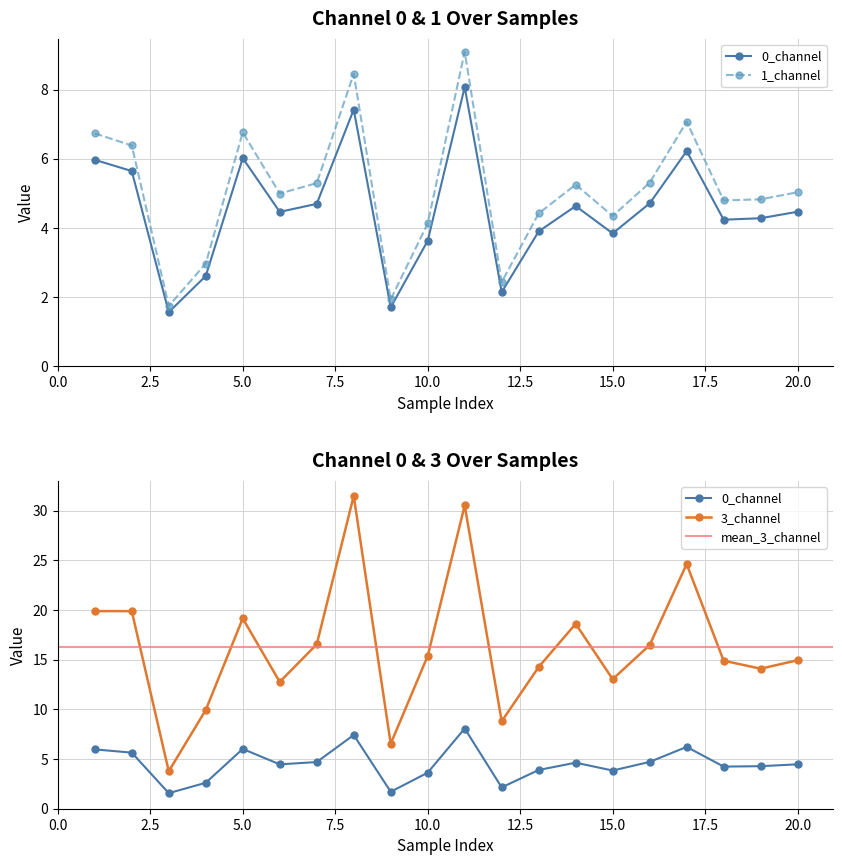

The 1_channel series shows 6.3 at 15. True or false?

False